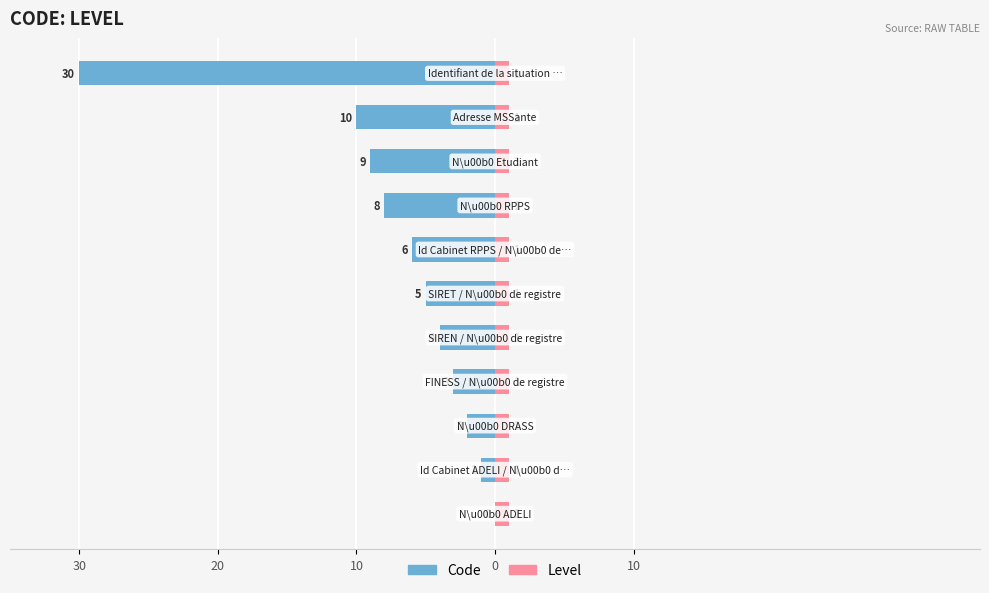

Is the value of Code at 9 greater than the value of Level at 0?

No